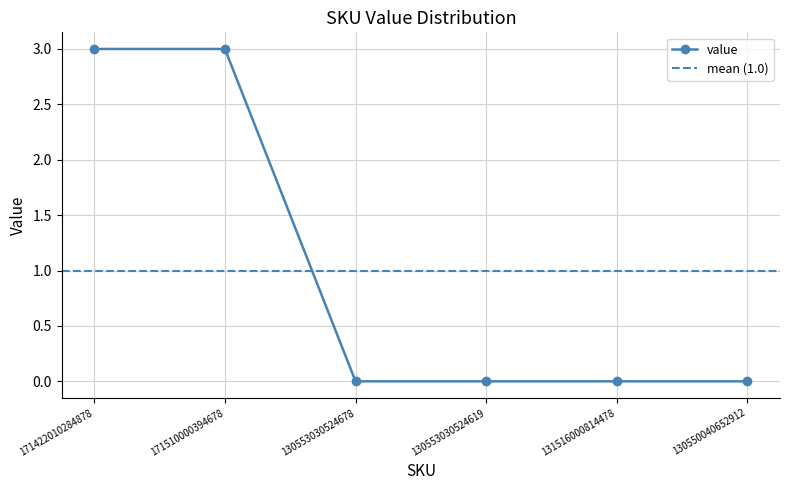

True or false: the data shows 0 at 130553030524619.

True